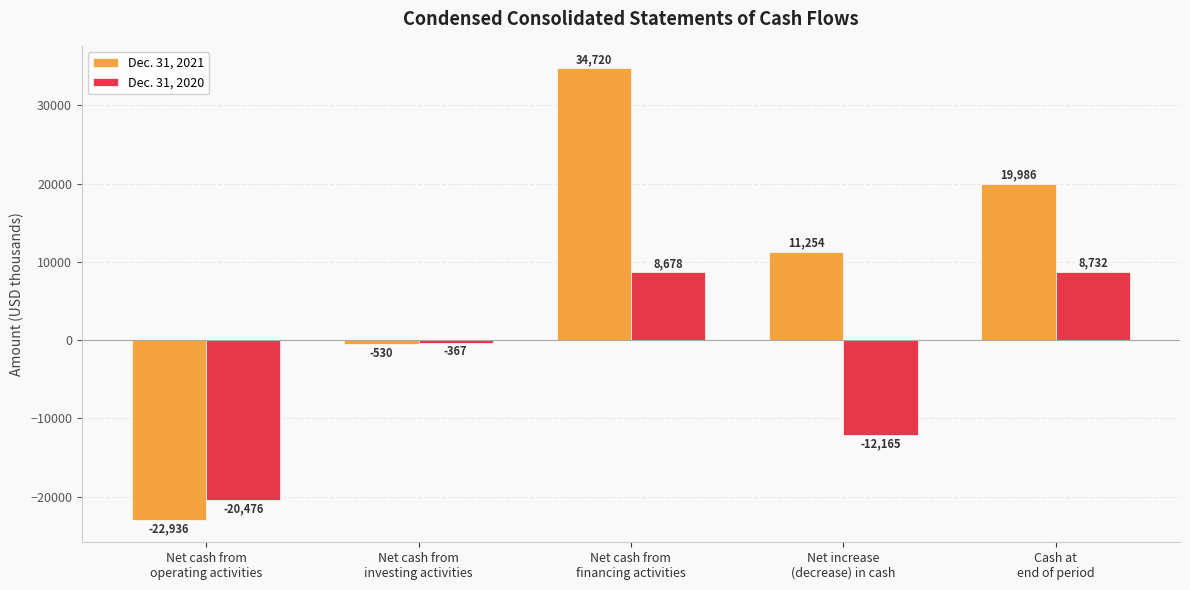

How many bars are there in each group?

2